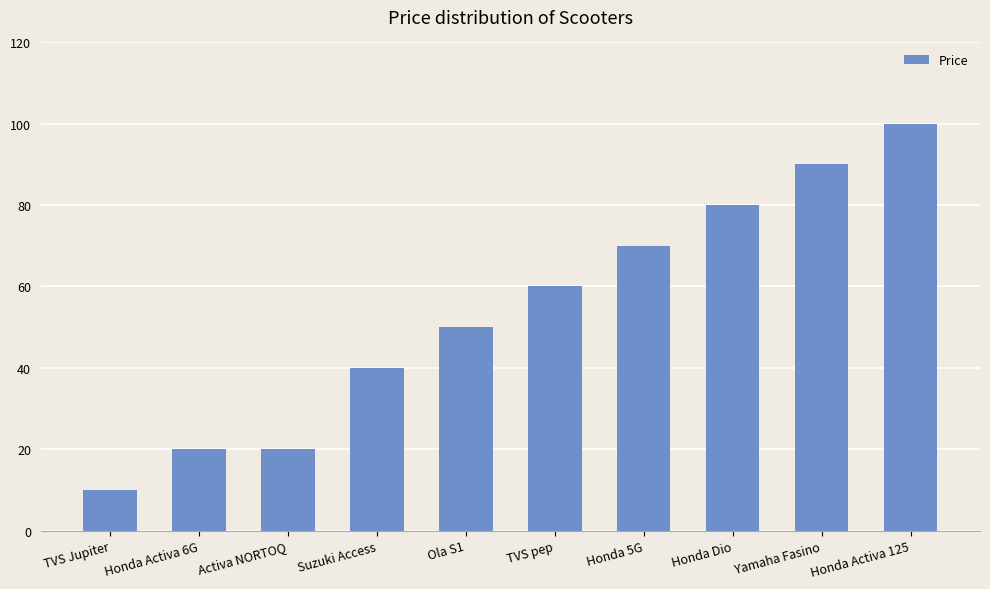

What is the sum of the values at Honda Activa 6G and Honda Activa 125?

120